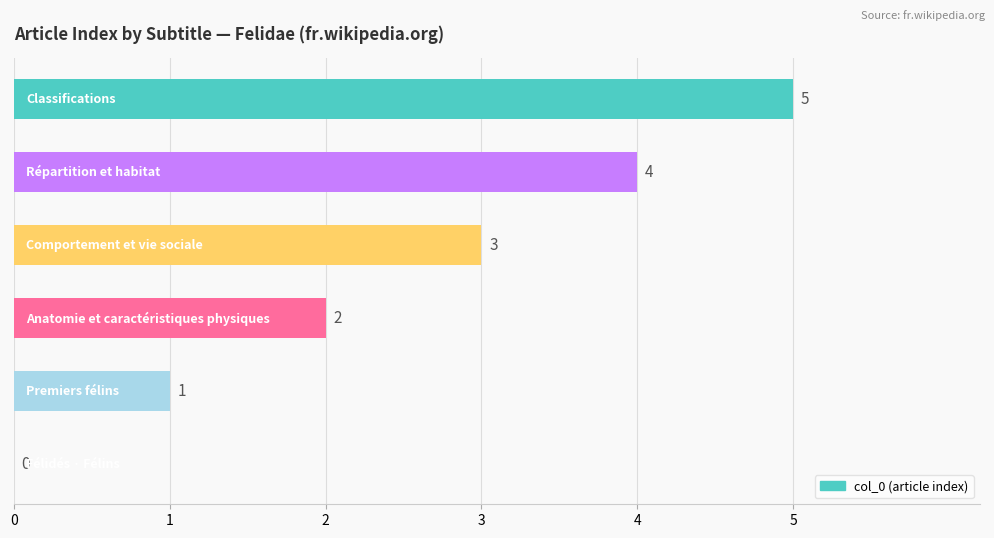

What is the greatest value displayed?

5